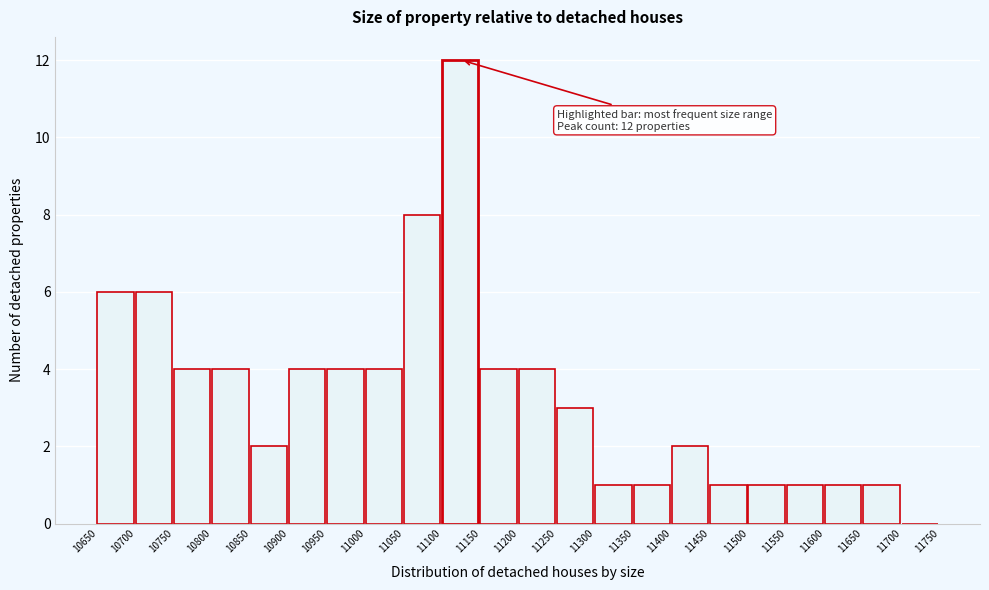

Over which range of the x-axis is the bar tallest?

11100 to 11150